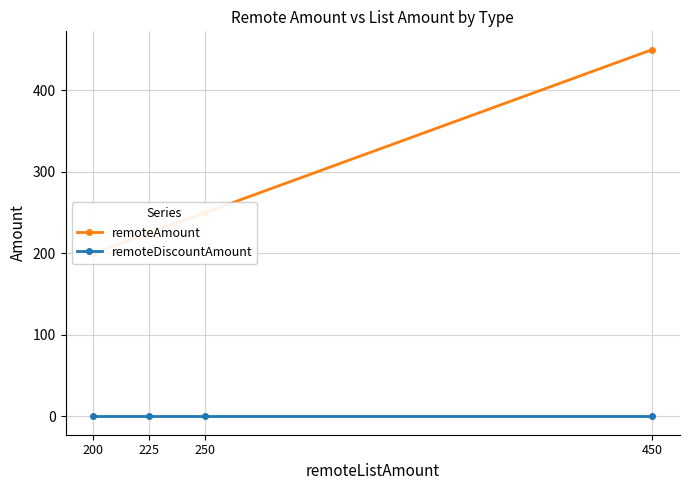

Reading right to left, what are all the values shown in this chart?

remoteAmount: 450	250	225	200
remoteDiscountAmount: 0	0	0	0